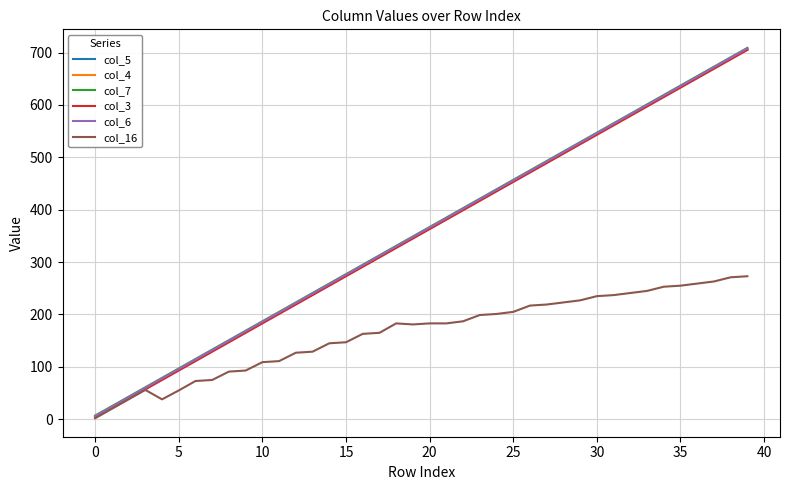

Which category has the highest value in the col_7 series?

39